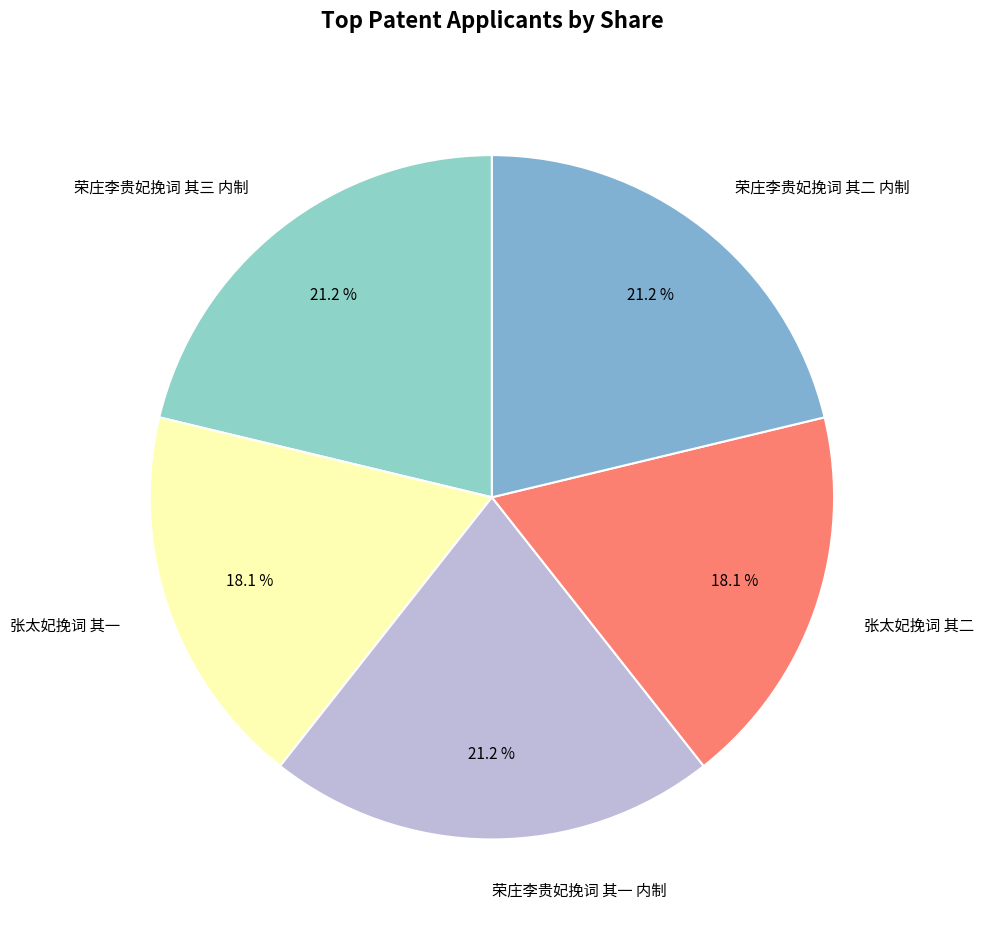

Count the number of slices in the pie.

5